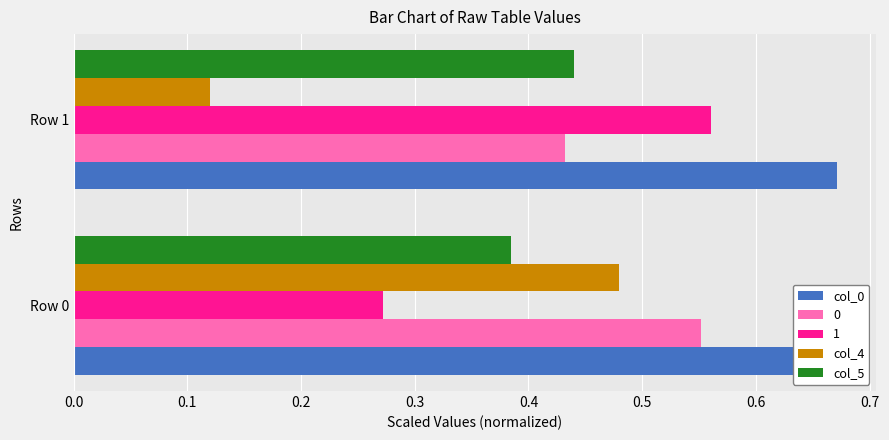

The value of col_5 at Row 1 is 0.7. True or false?

False